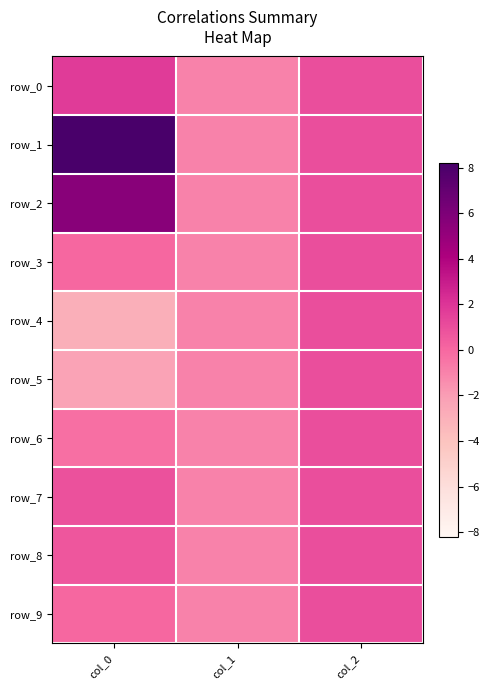

Count the row_4 values in the range -2 to 1.

2